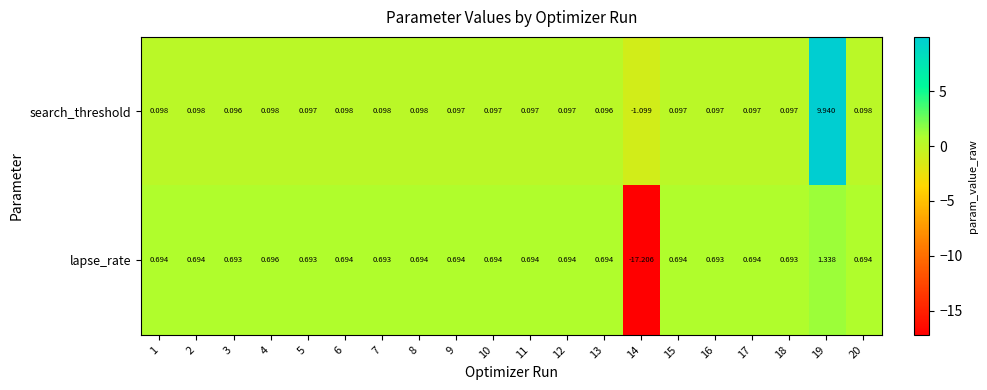

Which series has the widest spread of values?

lapse_rate